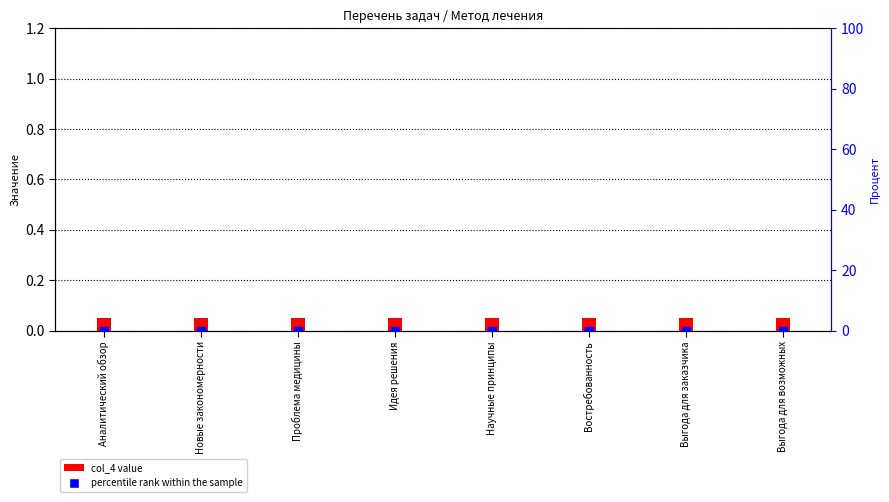

At which category is the sum across all series the highest?

Аналитический обзор